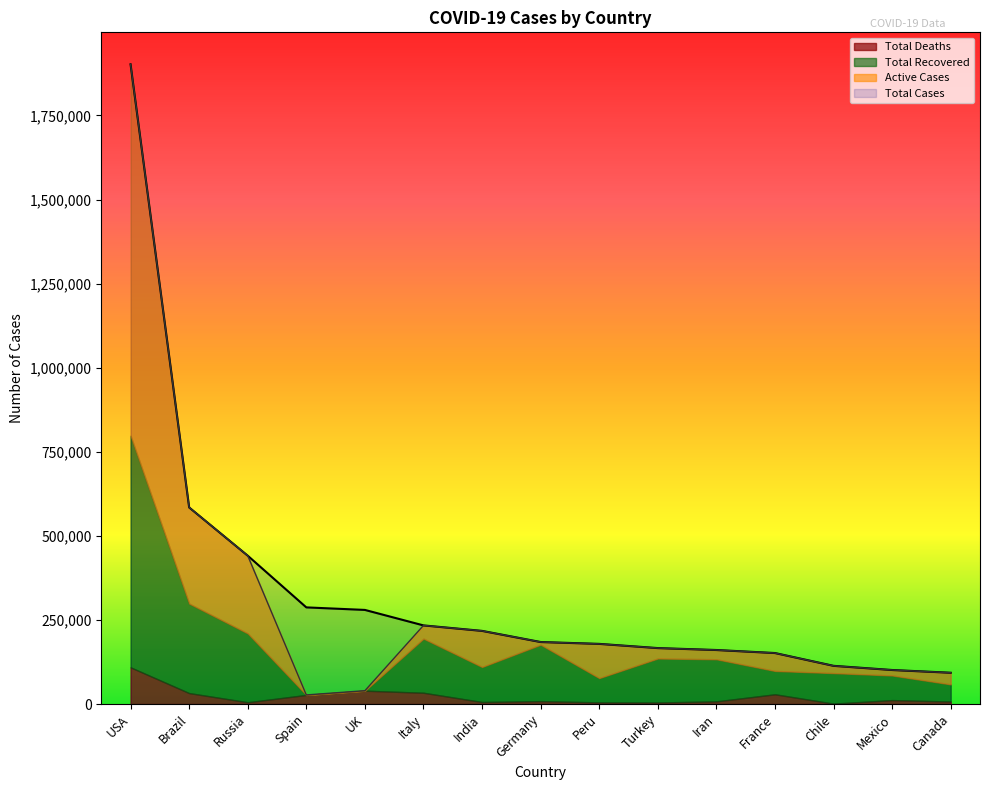

What value does the Total Cases series have at Italy?

233836